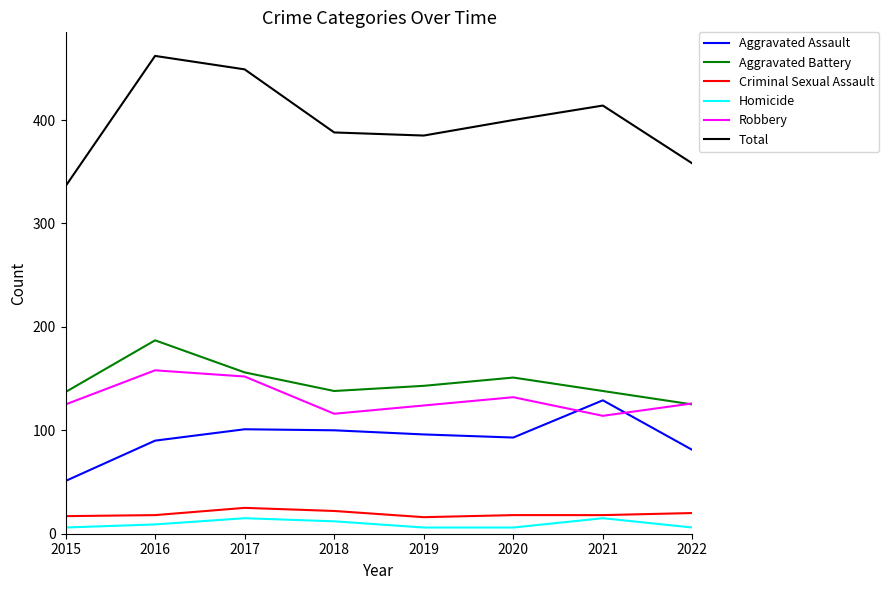

True or false: Aggravated Battery and Homicide intersect in this chart.

False